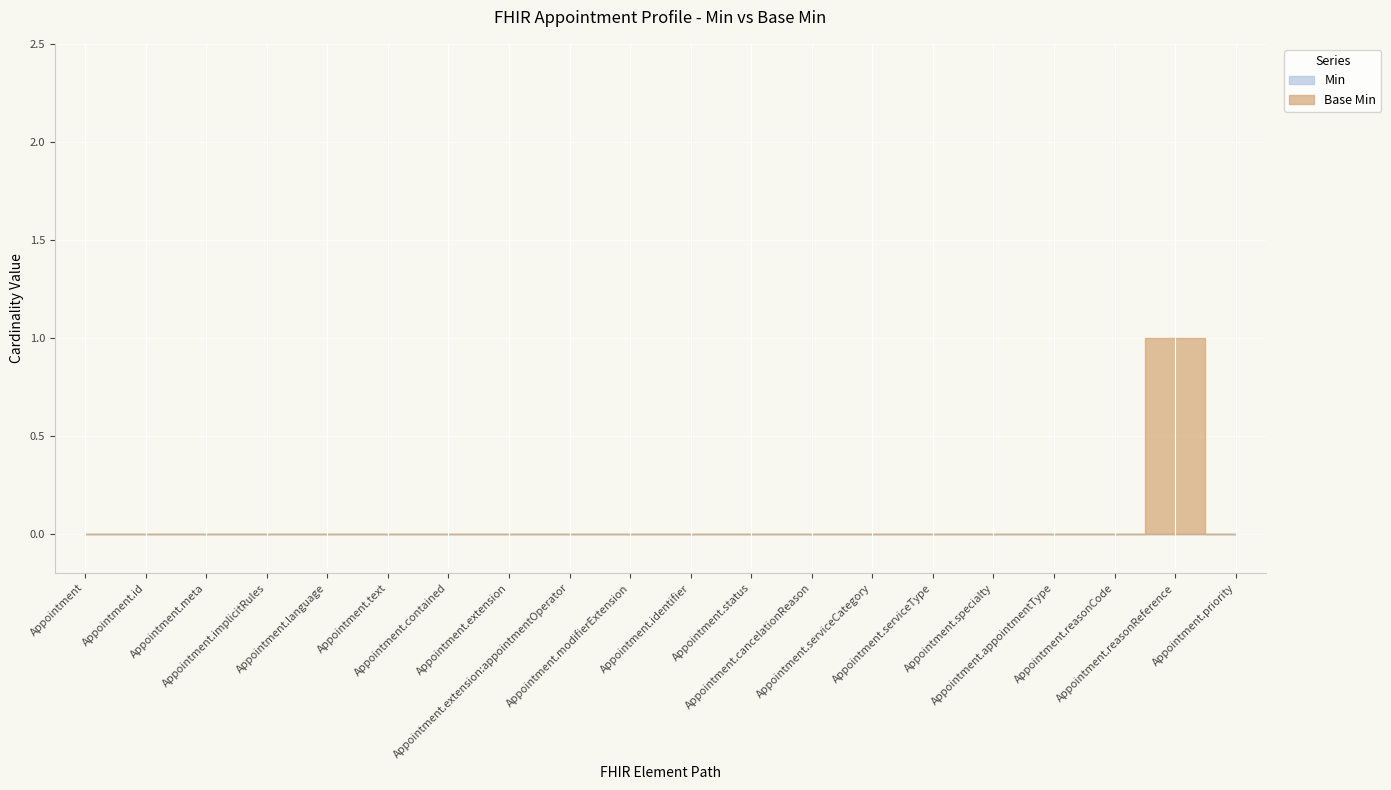

Which series has the largest total across all categories?

Base Min